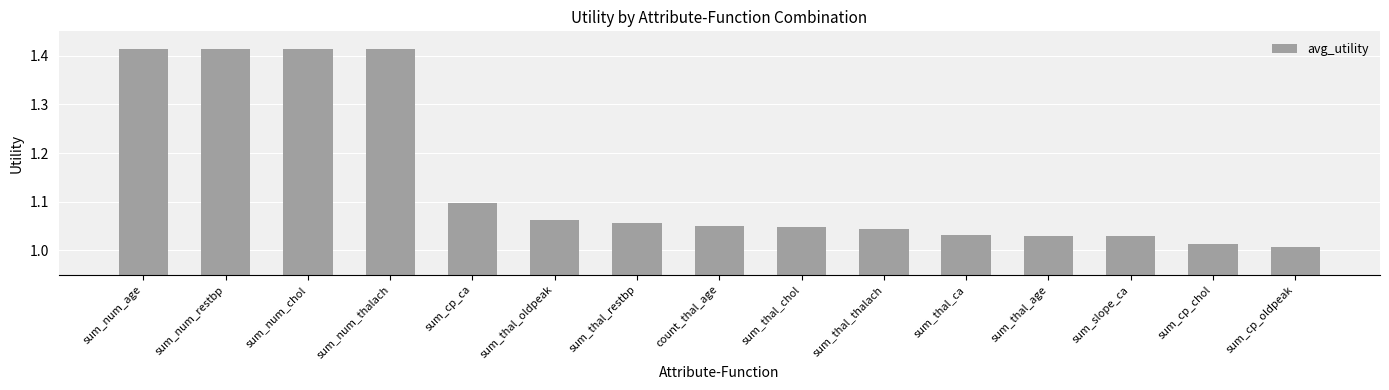

What is the difference between the second highest and second lowest values?

0.4